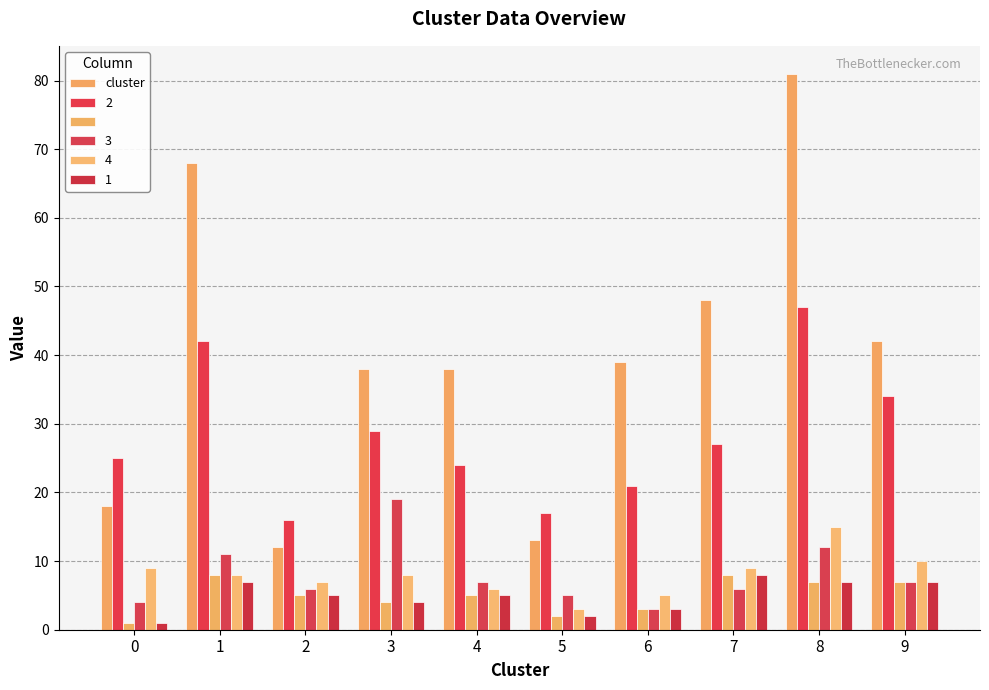

How many series are shown in this chart?

6